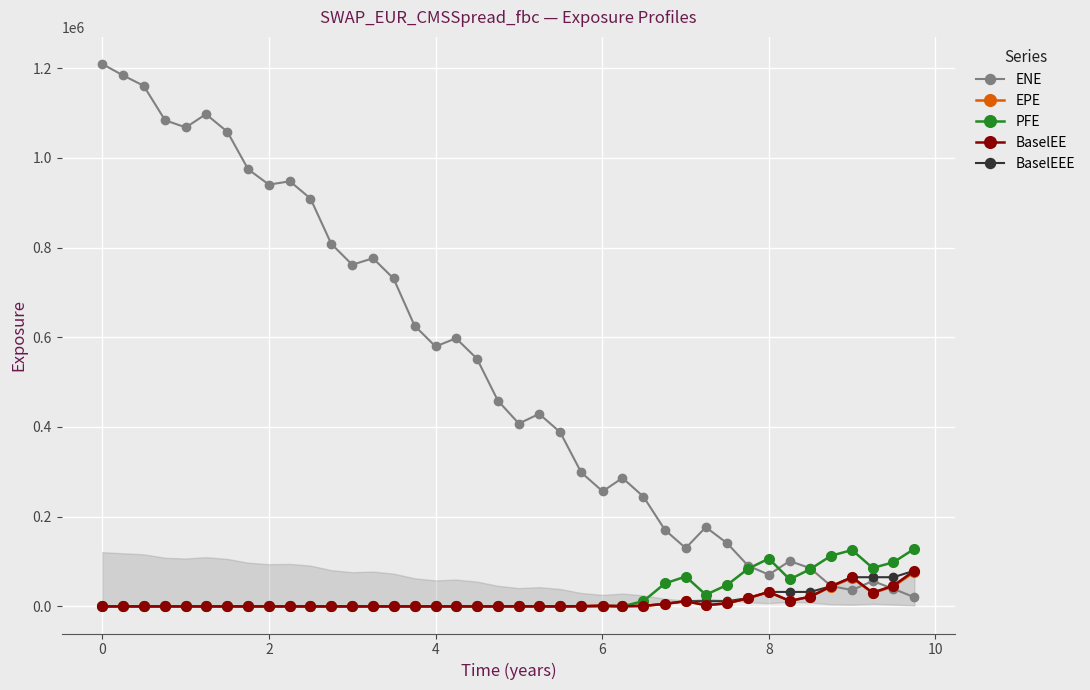

At how many categories does at least one series exceed 948795?

8